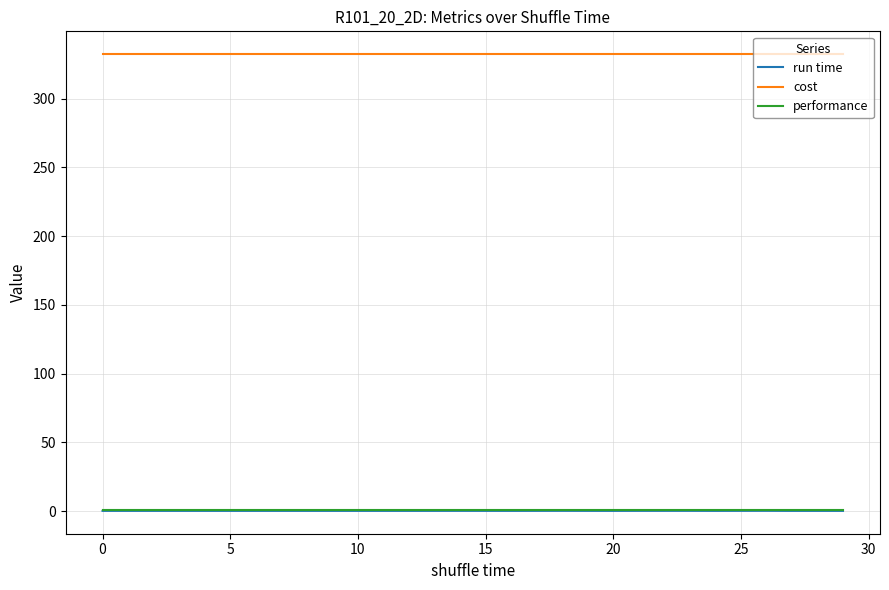

How many lines are shown in the chart?

3